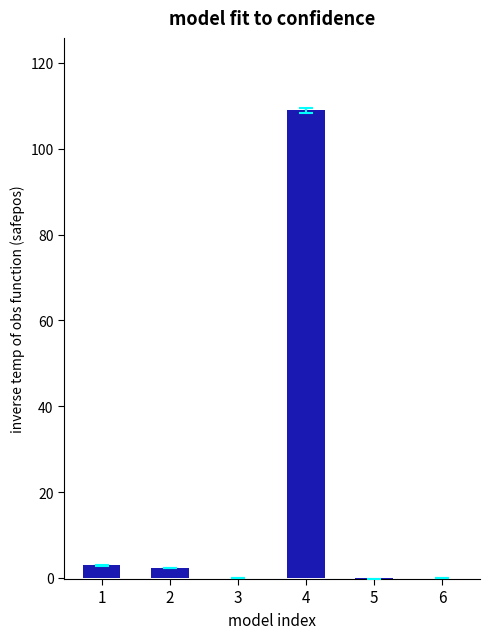

What is the average value?

19.0